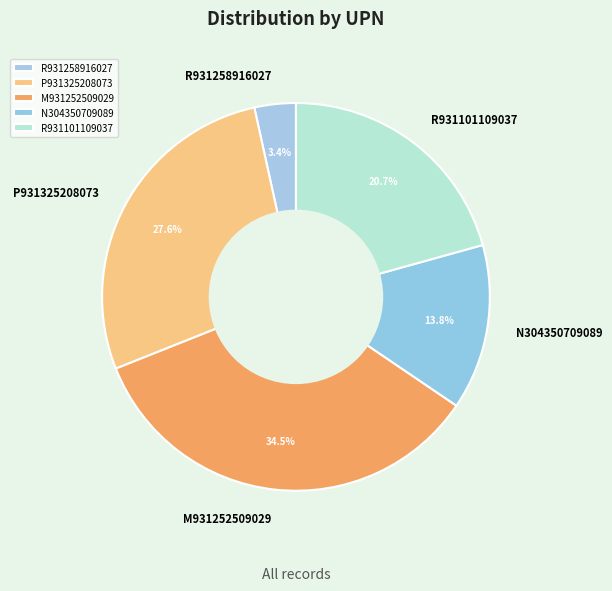

How many slices are in this pie chart?

5